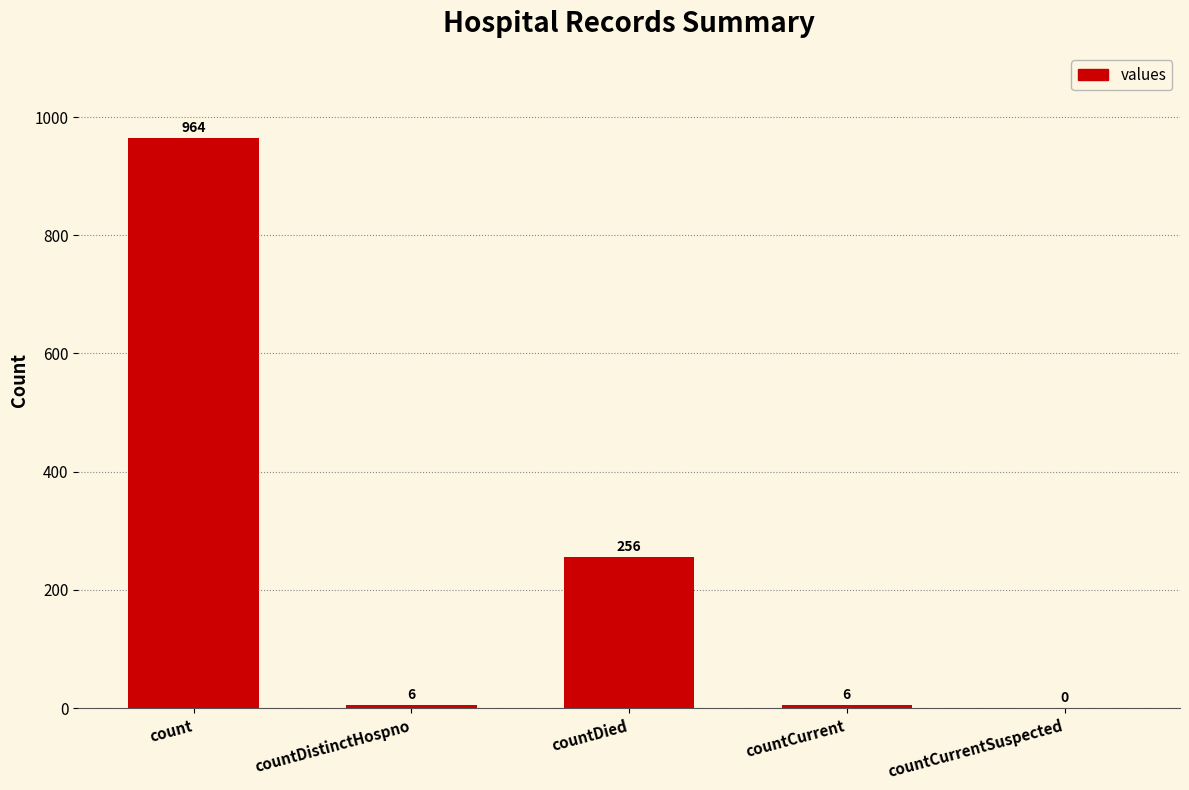

At which label does the data first exceed 6?

count